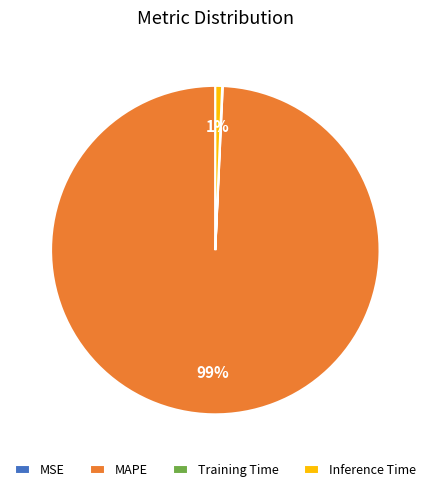

Which slice is the largest?

MAPE